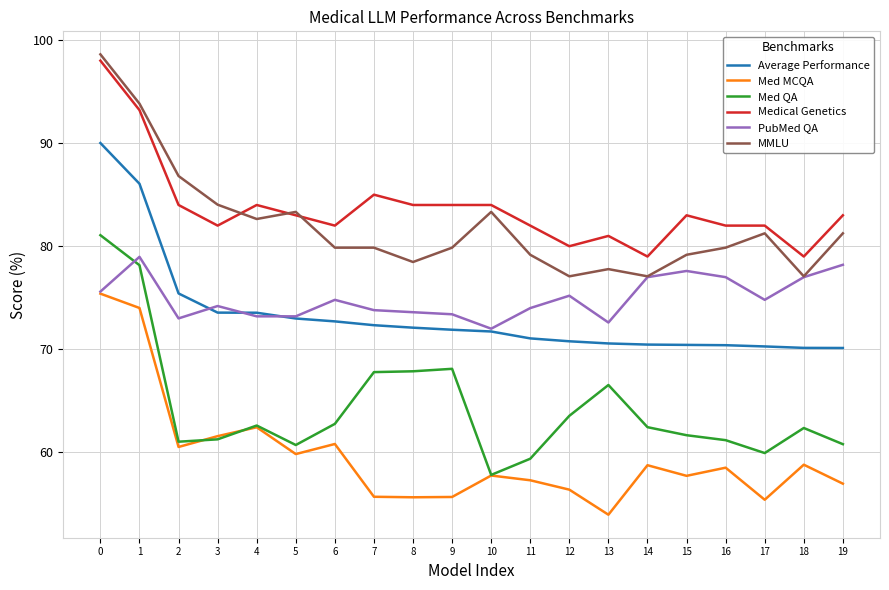

Count the number of categories in the chart.

20